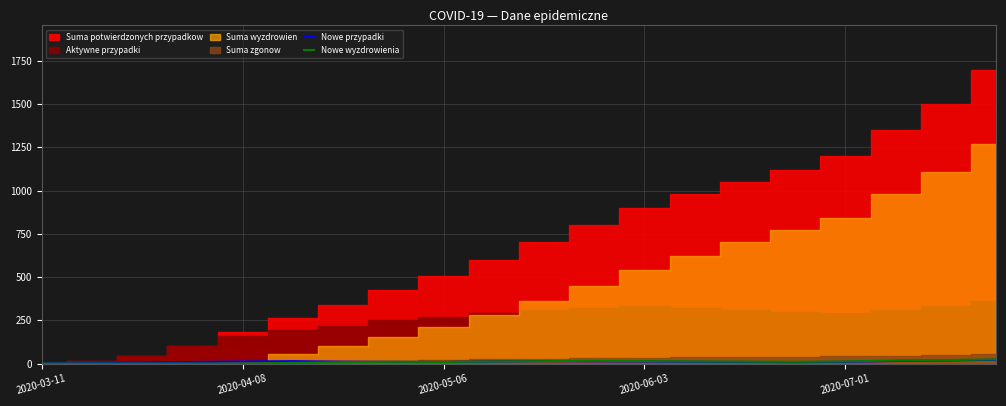

What is the total value across all series at 2020-05-06?

18